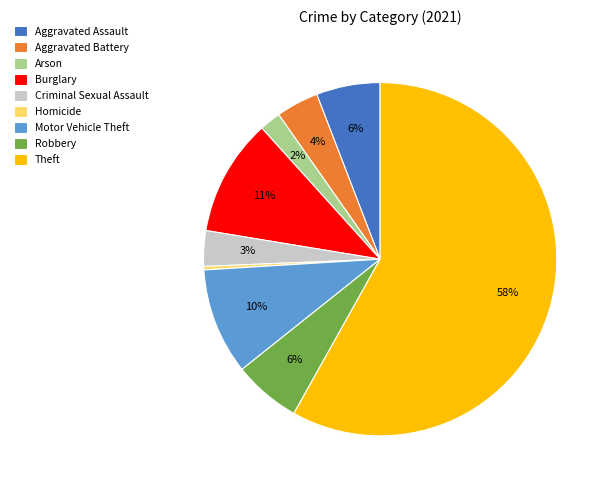

Between Criminal Sexual Assault and Motor Vehicle Theft, which is larger?

Motor Vehicle Theft